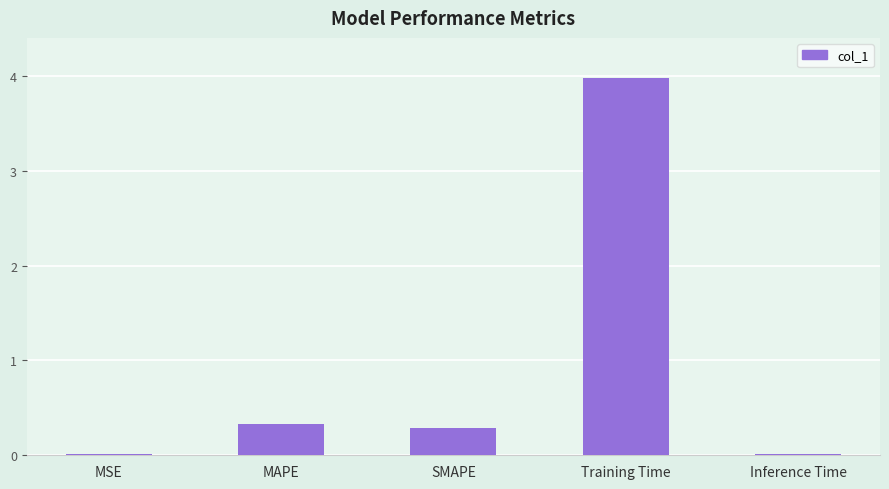

What is the change in value from MSE to MAPE?

+0.3